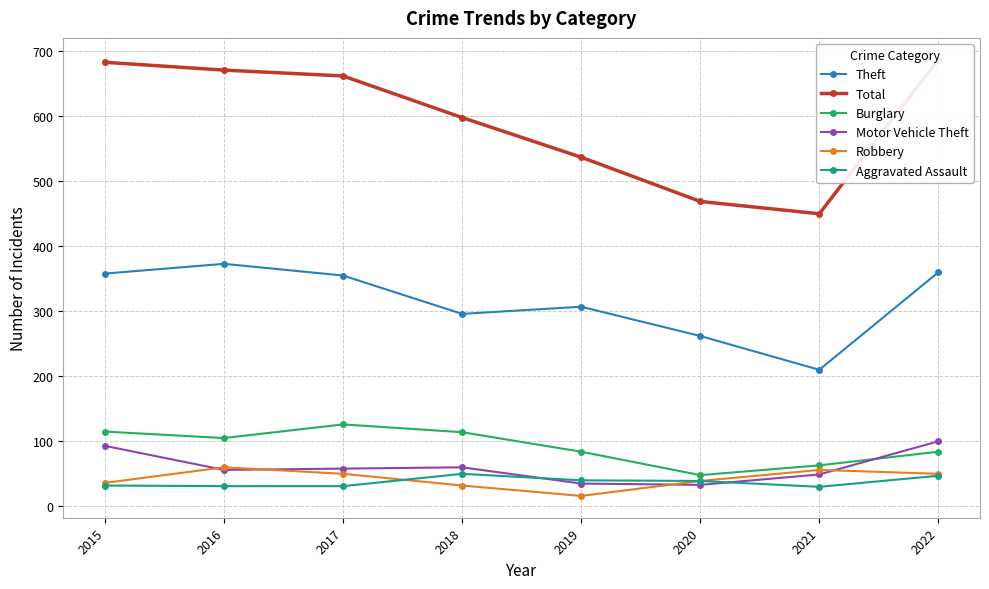

Which series has the widest spread of values?

Total